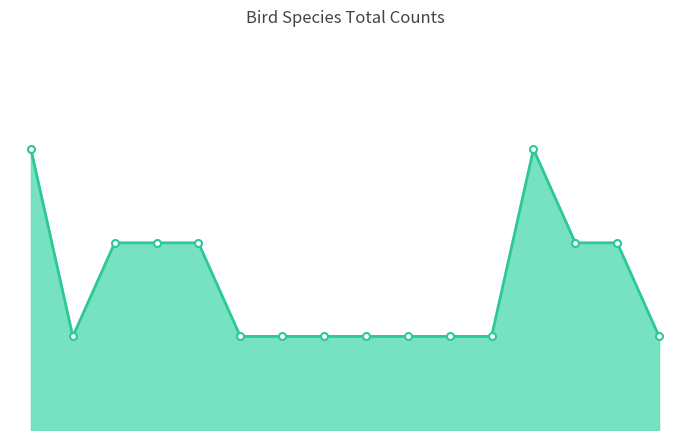

List the labels in order of value, smallest first.

Iole charlottae, Dicaeum trigonostigma, Pycnonotus simplex, Arachnothera longirostra, Cyanoderma rufifrons, Chloropsis cyanopogon, Macronus ptilosus, Psilopogon australis, Pellorneum bicolor, Psilopogon mystacophanos, Pomatorhinus bornensis, Pycnonotus erythropthalmos, Cacomantis sepulcralis, Anthreptes simplex, Rhipidura perlata, Alcippe brunneicauda